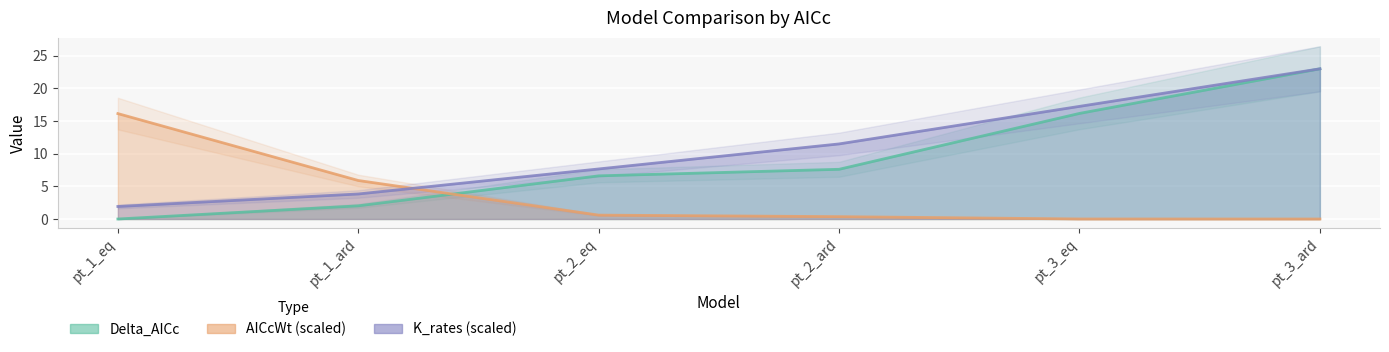

Which series ends up on top after the final intersection of AICcWt and K_rates?

K_rates